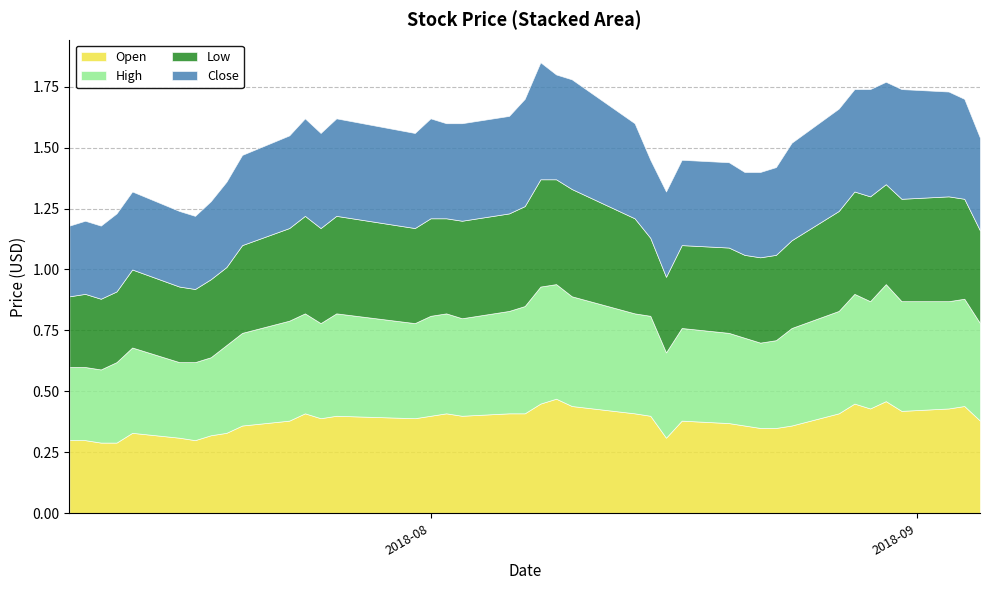

What is the label of the 4th point from the right?

2018-08-31